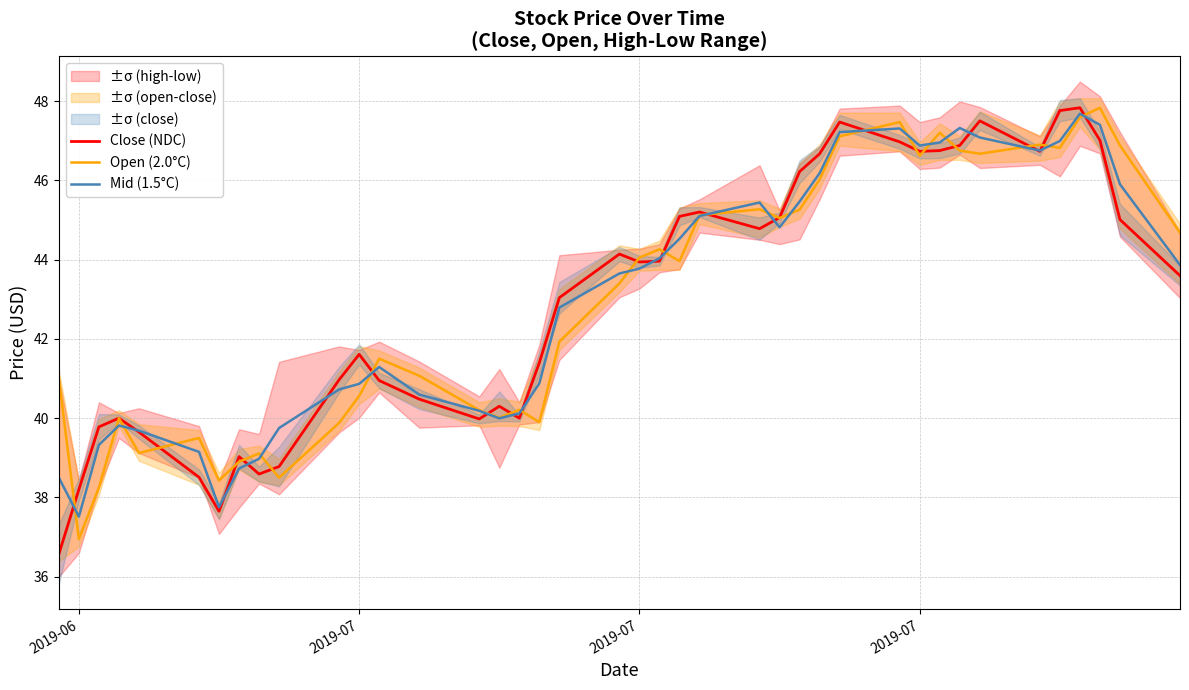

What is the minimum value shown in the chart?

36.6